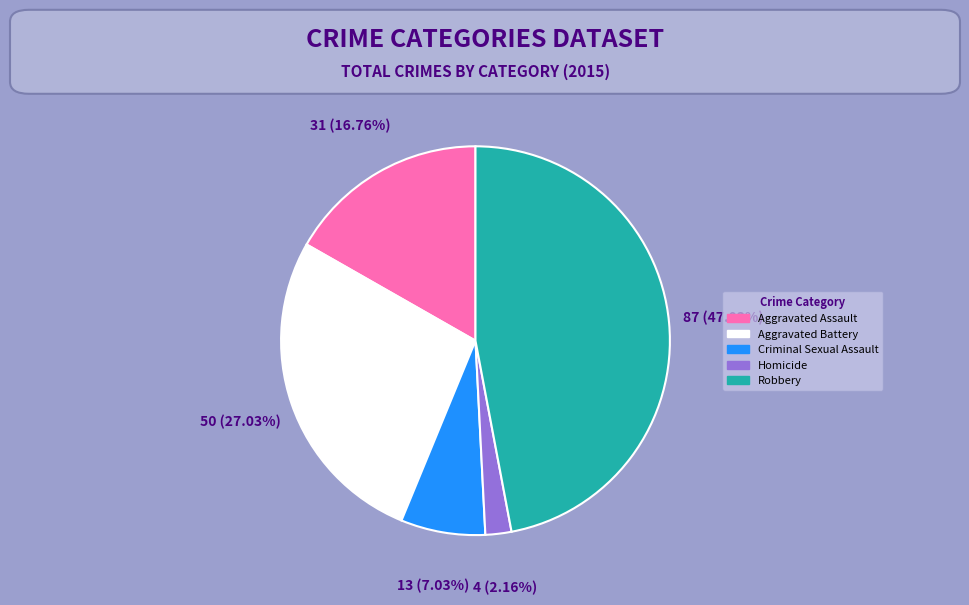

To the nearest percent, what is the difference between the largest and smallest slice percentages?

45%